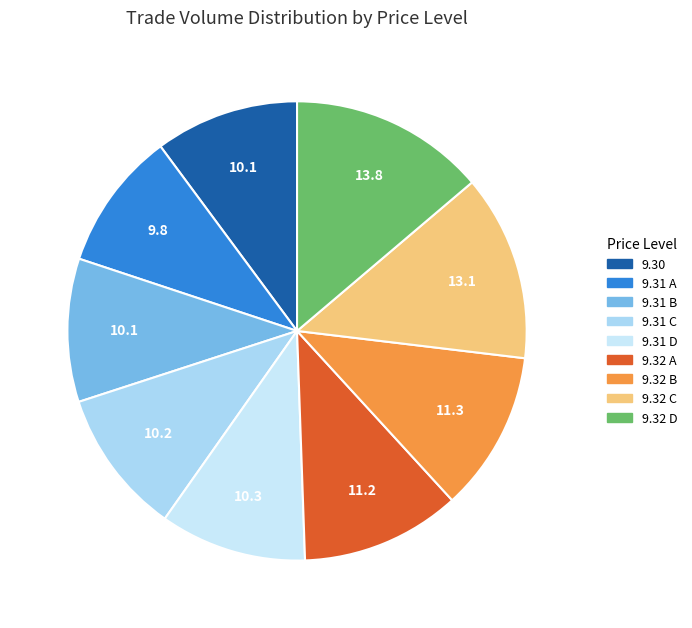

How many slices are in this pie chart?

9